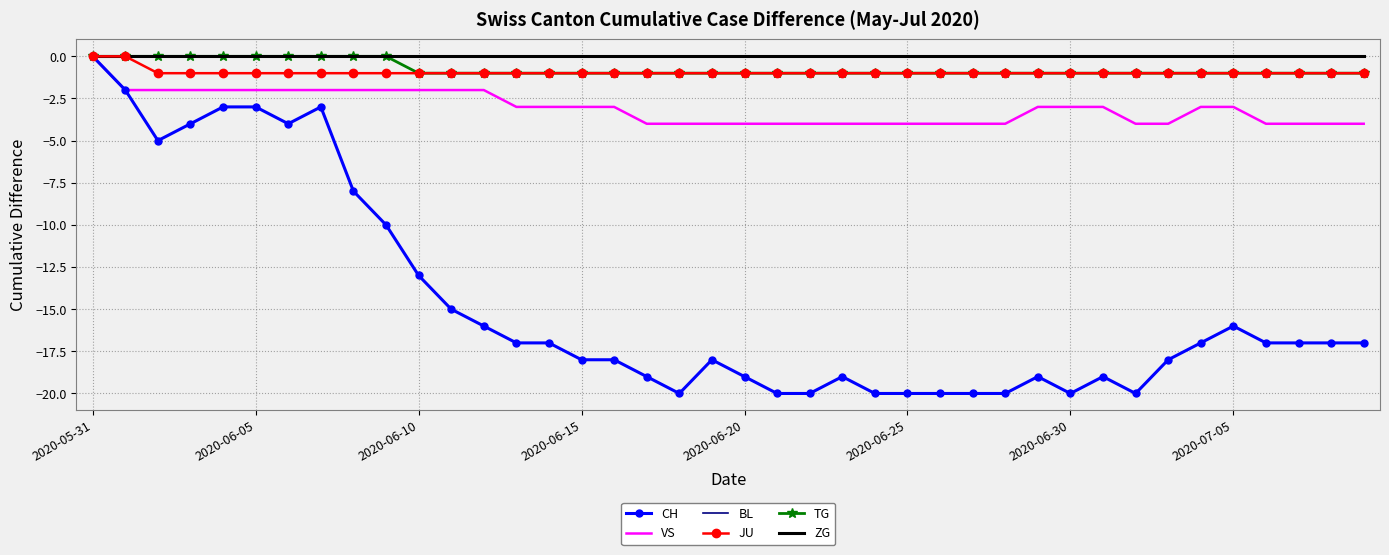

What is the minimum value shown in the chart?

-20